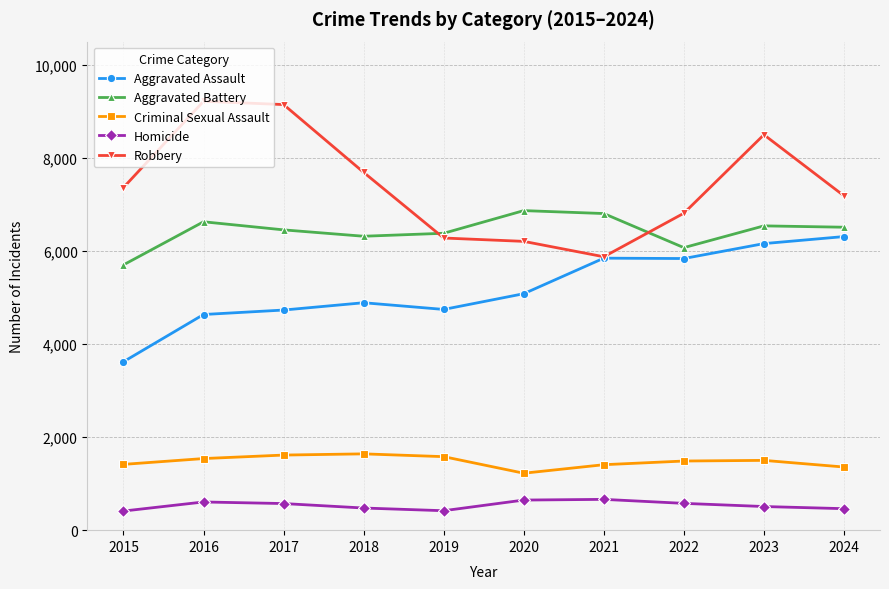

In Homicide, how many points are higher than both neighbors (excluding endpoints)?

2